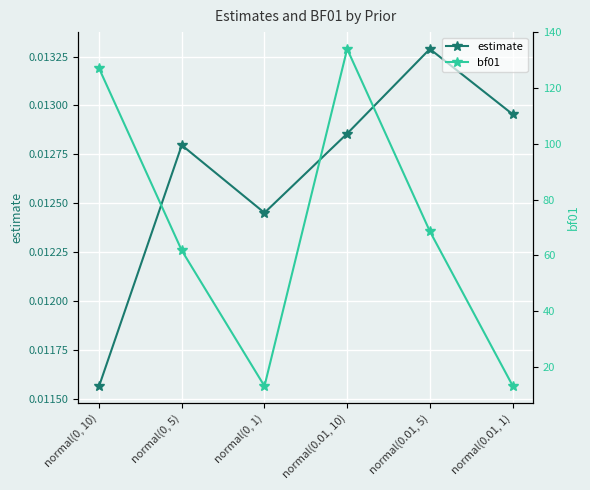

What is the difference between the highest and lowest values at normal(0.01, 1)?

13.2